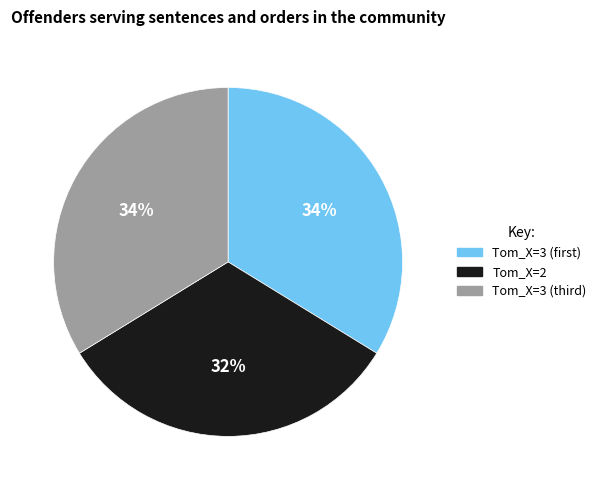

How many segments does this pie chart have?

3